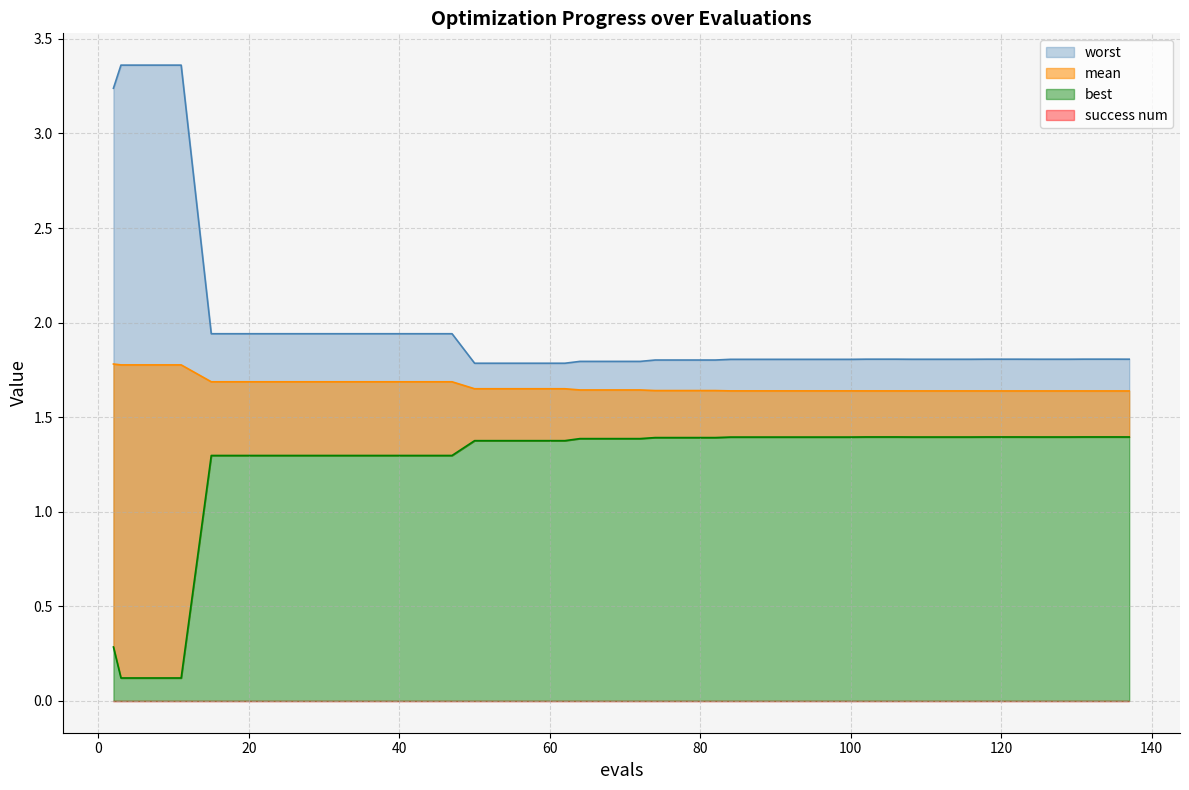

What is the difference between the second highest and second lowest values in the mean series?

0.1